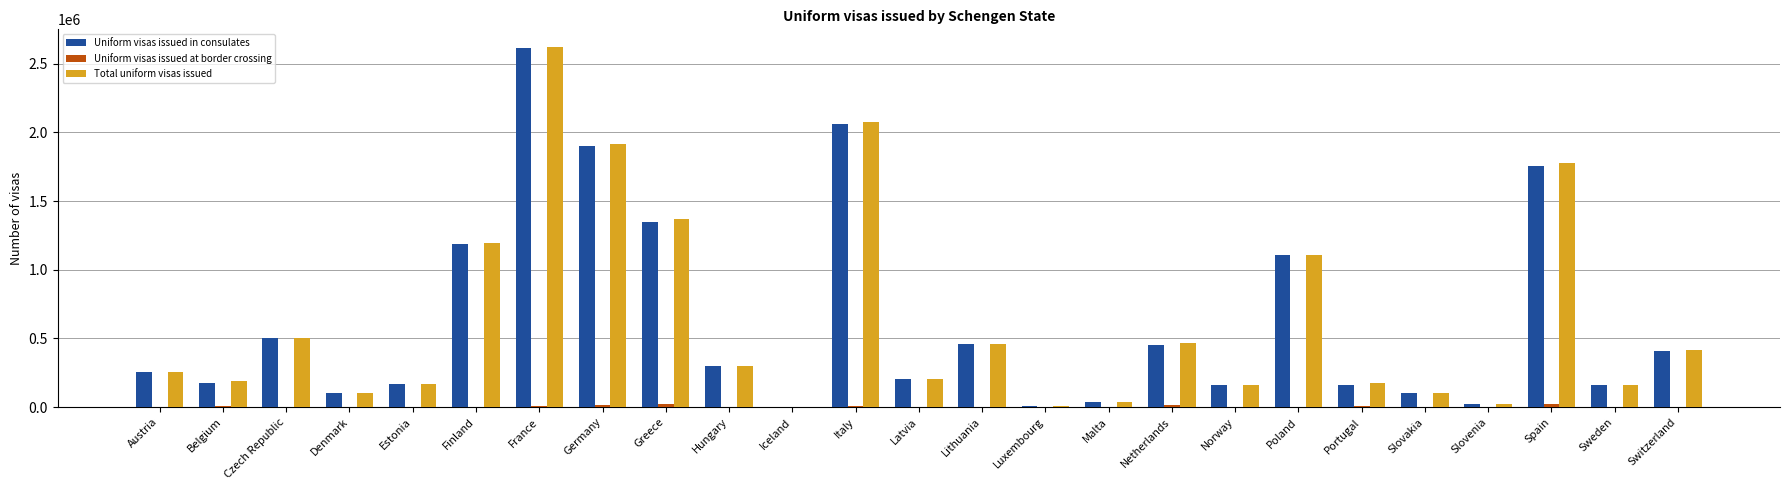

At which label is Uniform visas issued in consulates closest to 1308940?

Greece